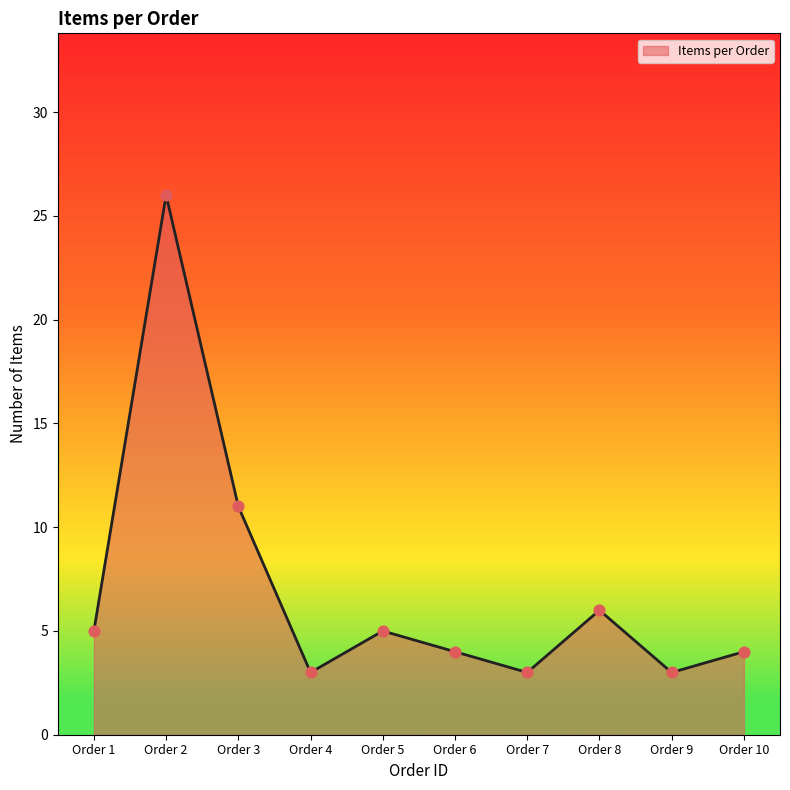

What is the ratio of the value at Order 6 to the value at Order 1?

0.8